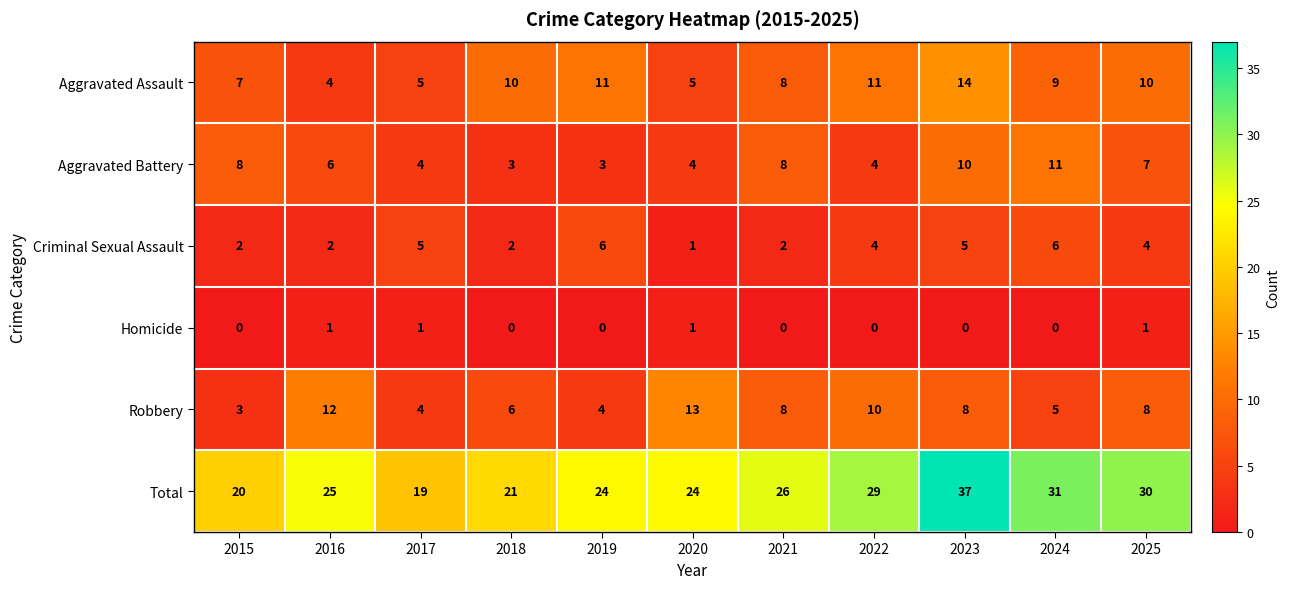

Where is Total nearest to the value 28?

2022